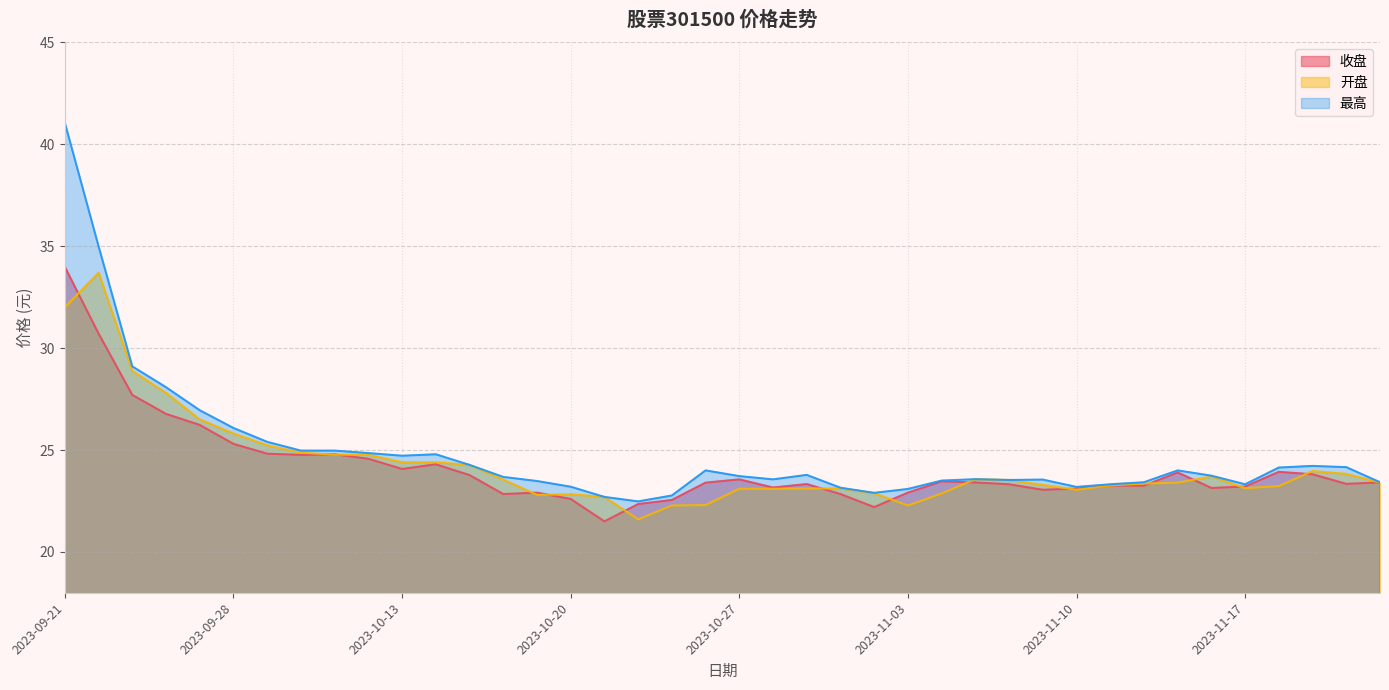

At which category does 开盘 reach its first local valley?

2023-10-19